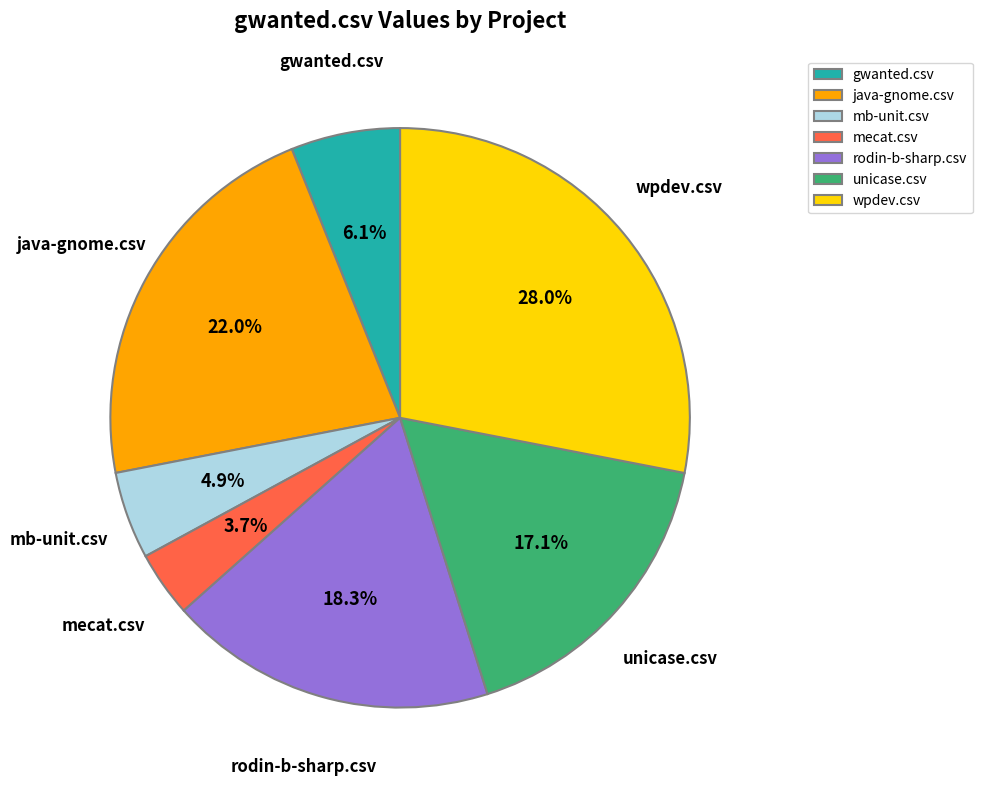

How many segments does this pie chart have?

7